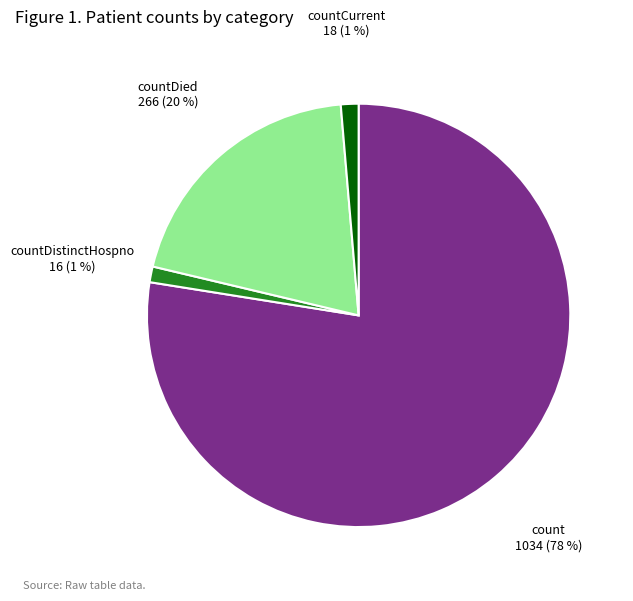

Is there a majority slice in this chart?

Yes